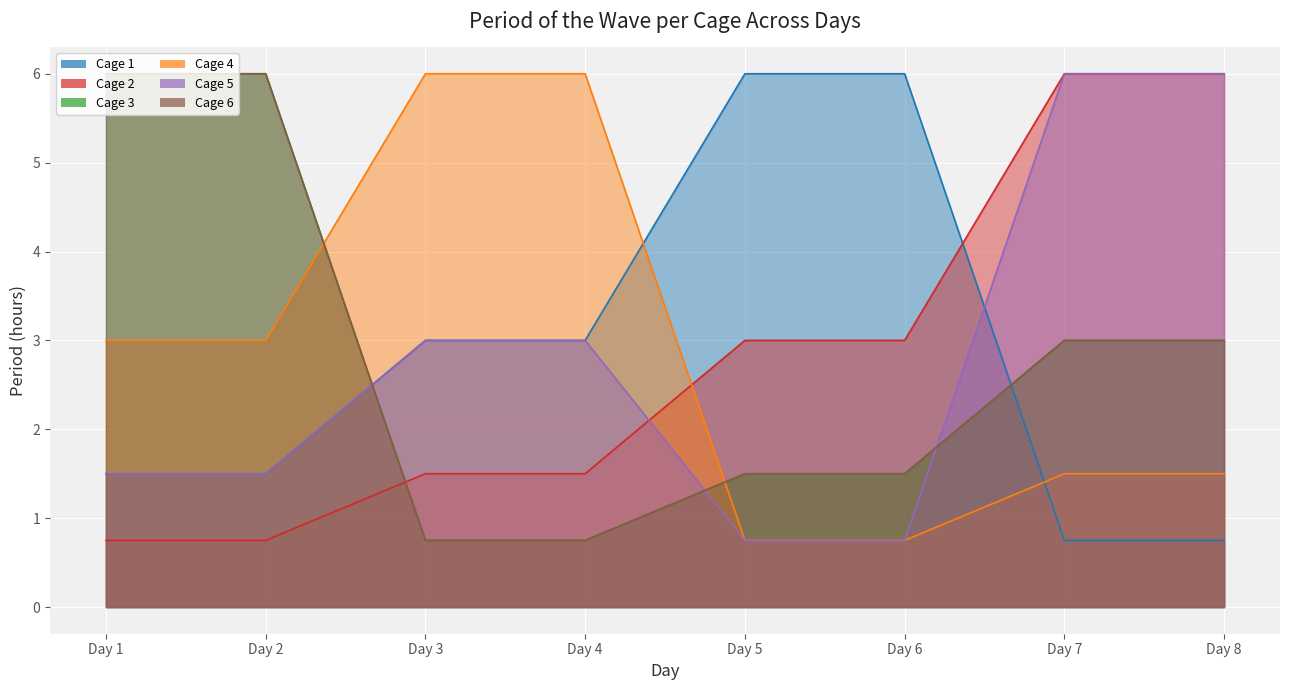

What is the minimum value shown in the chart?

0.8